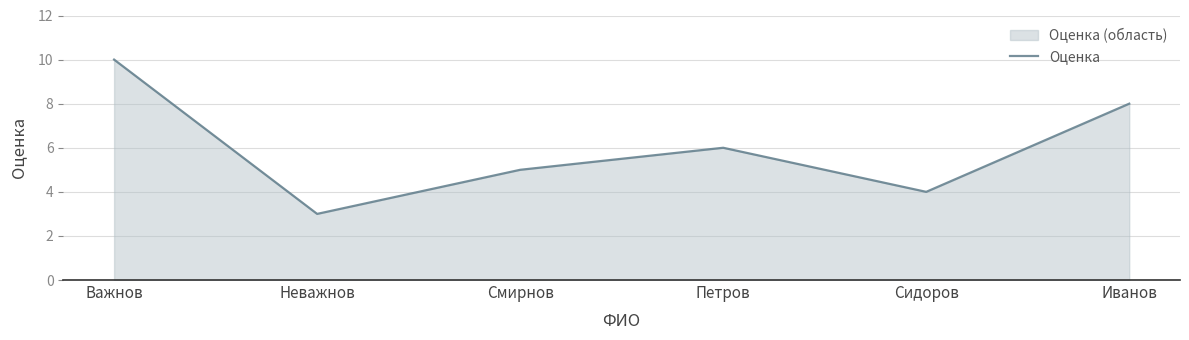

What is the minimum value shown in the chart?

3